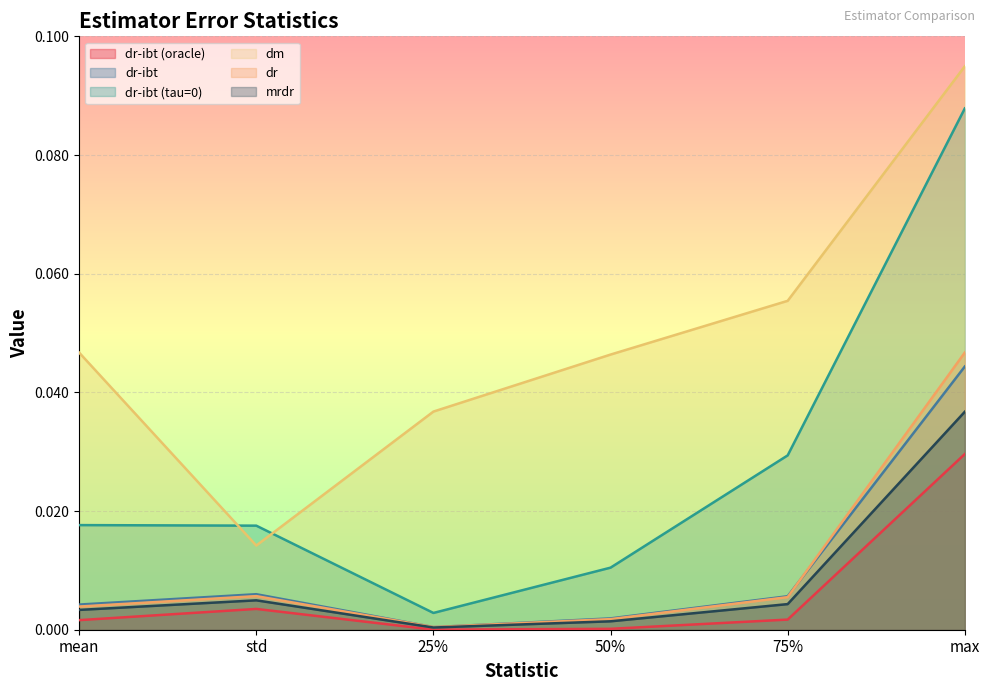

In dr, how many points are lower than both neighbors (excluding endpoints)?

1